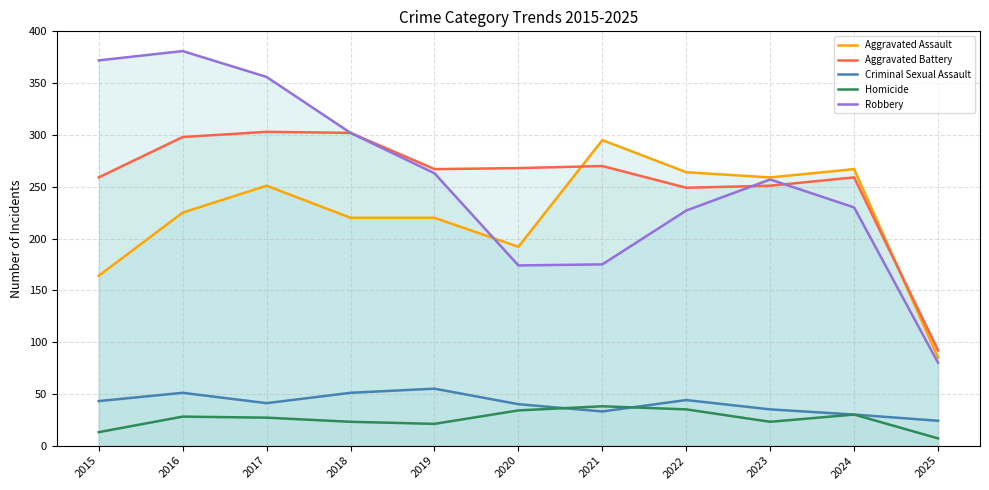

Where does the Criminal Sexual Assault series first go above 41?

2015